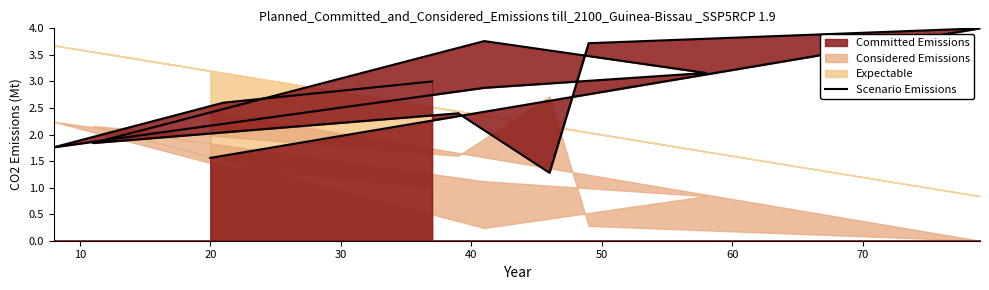

At which label is the value closest to 2?

60